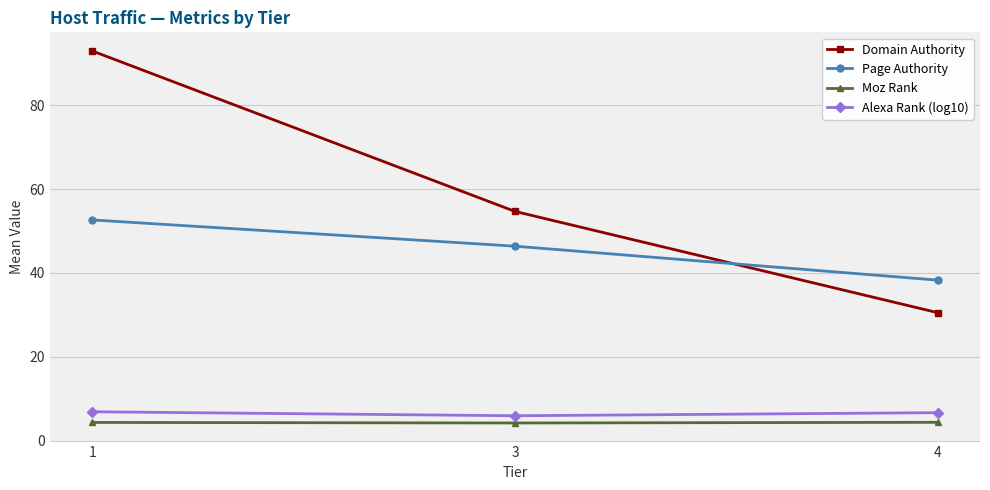

What is the smallest value displayed?

4.2